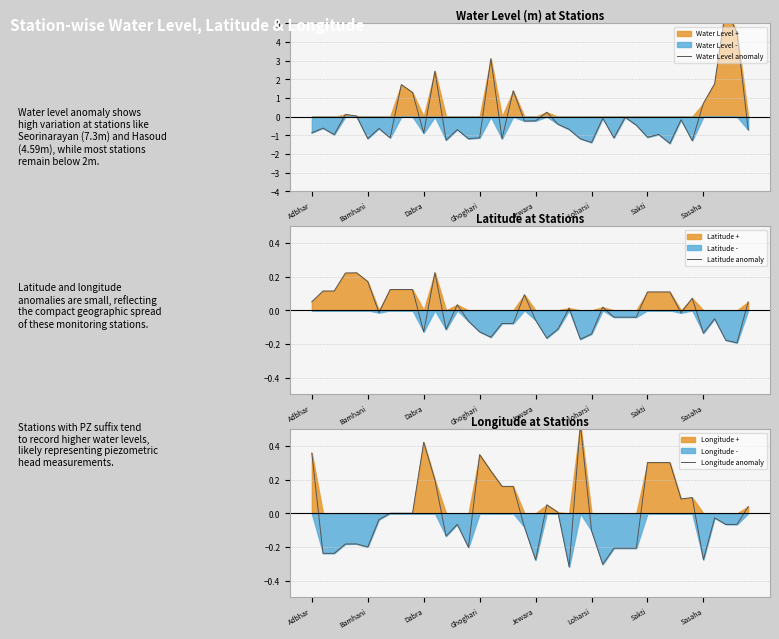

How many interior local valleys does the Latitude anomaly series have?

9